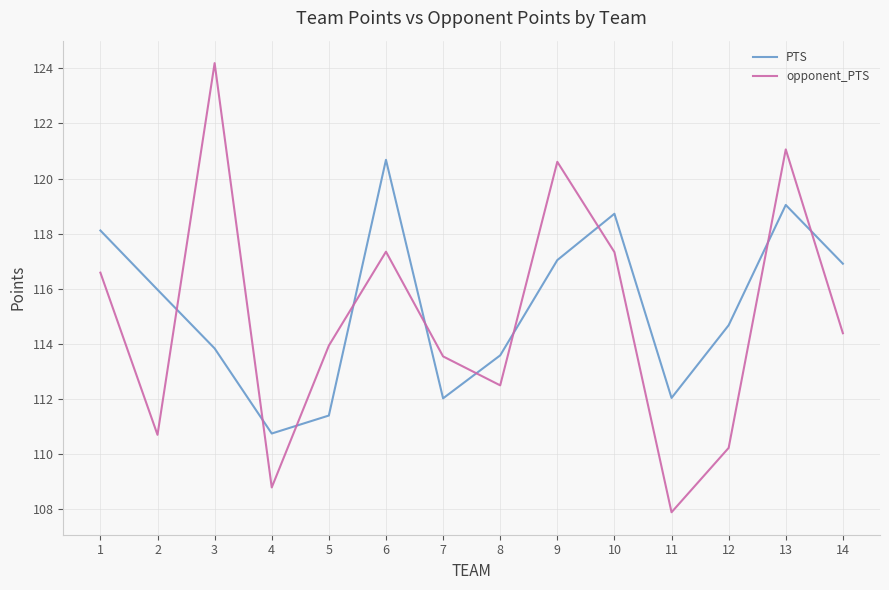

Reading right to left, extract all data points from this chart.

PTS: 116.9	119.0	114.7	112.0	118.7	117.0	113.6	112.0	120.7	111.4	110.8	113.8	116.0	118.1
opponent_PTS: 114.4	121.1	110.2	107.9	117.3	120.6	112.5	113.6	117.3	113.9	108.8	124.2	110.7	116.6